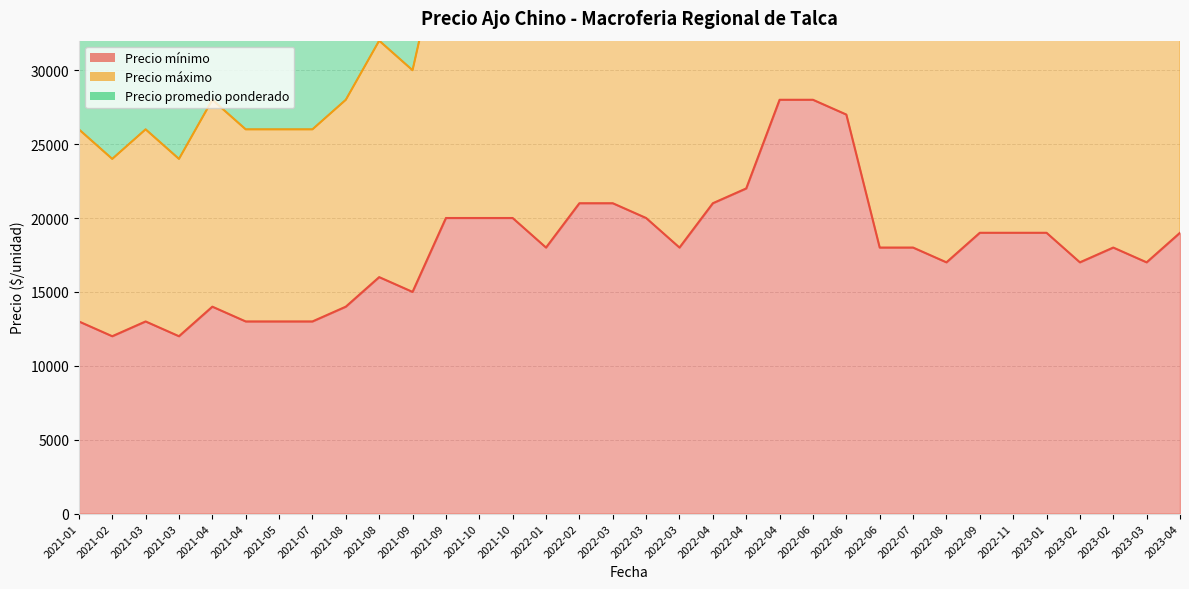

True or false: Precio mínimo and Precio promedio ponderado intersect in this chart.

False